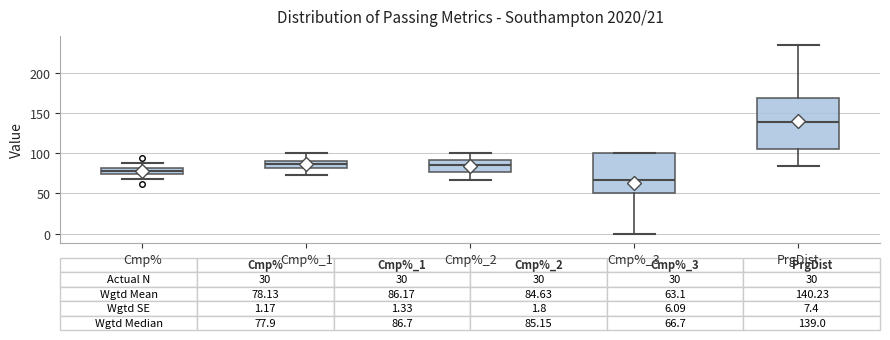

Which box has the highest median line?

PrgDist